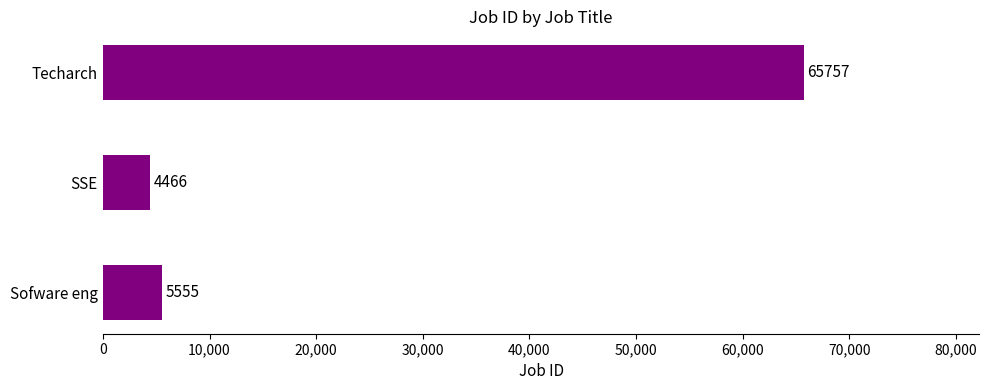

Count the number of categories in the chart.

3